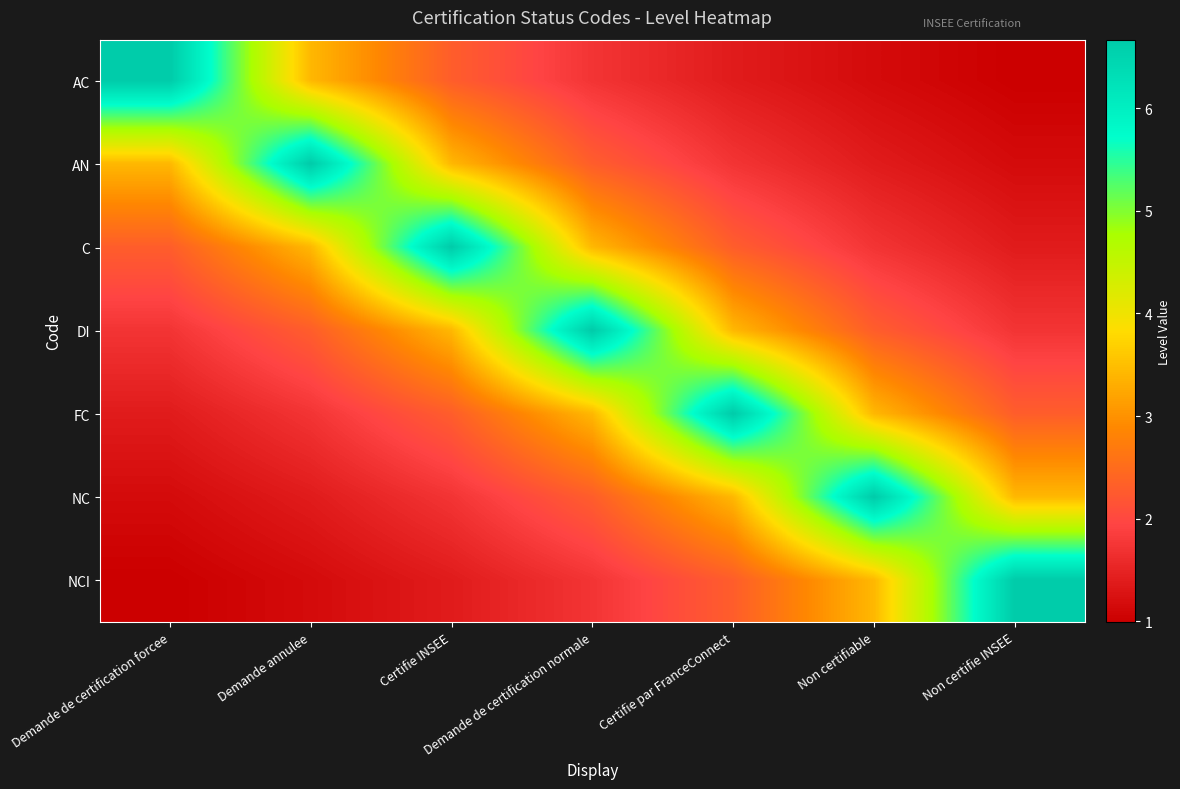

Between Demande annulee and Non certifiable, which series saw the biggest shift?

AN